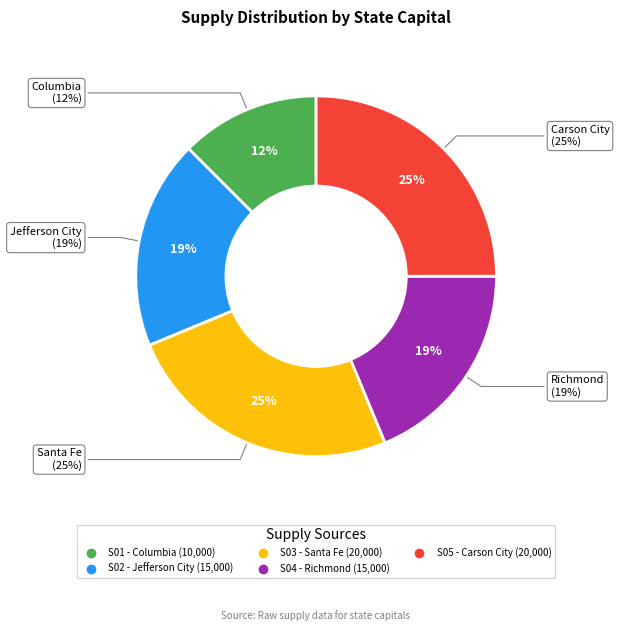

What is the change in value from S04 to S05?

+5000